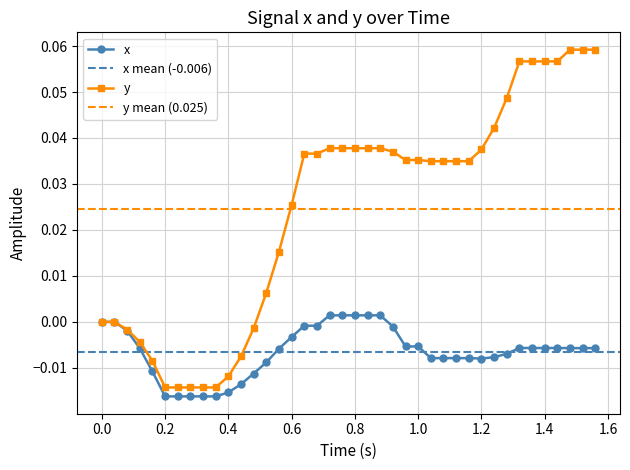

What are all the series names shown in the legend?

x, y